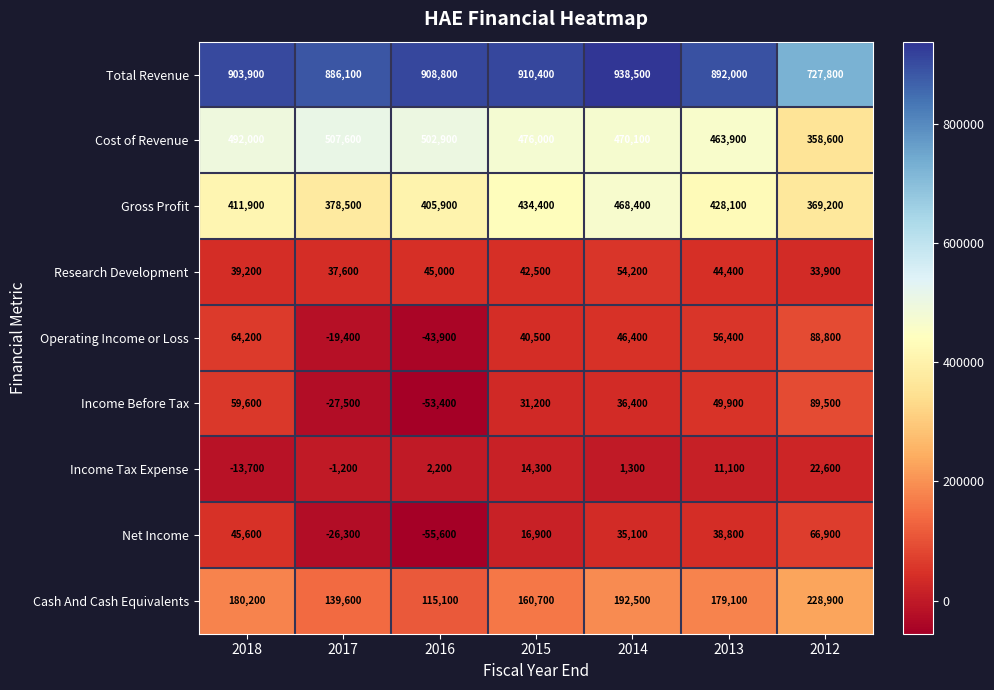

At how many categories does at least one series exceed 267477?

7